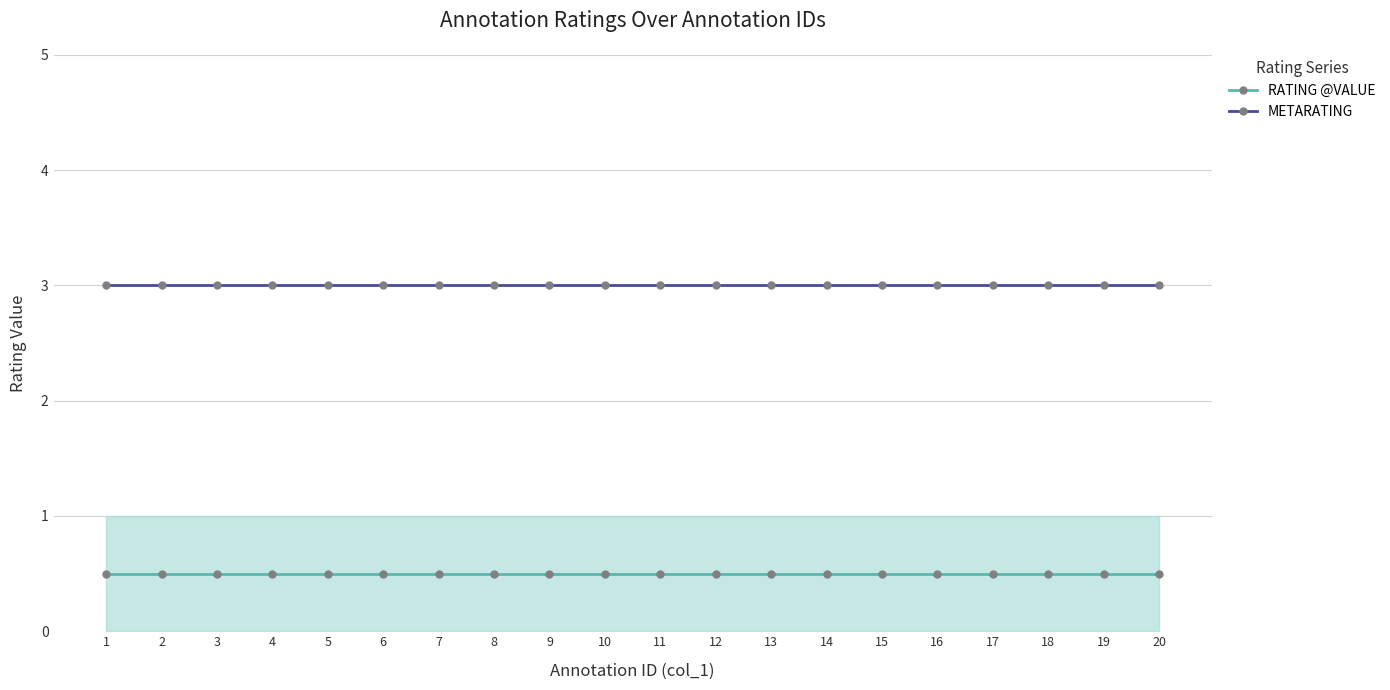

At which label does RATING @VALUE reach its peak?

1